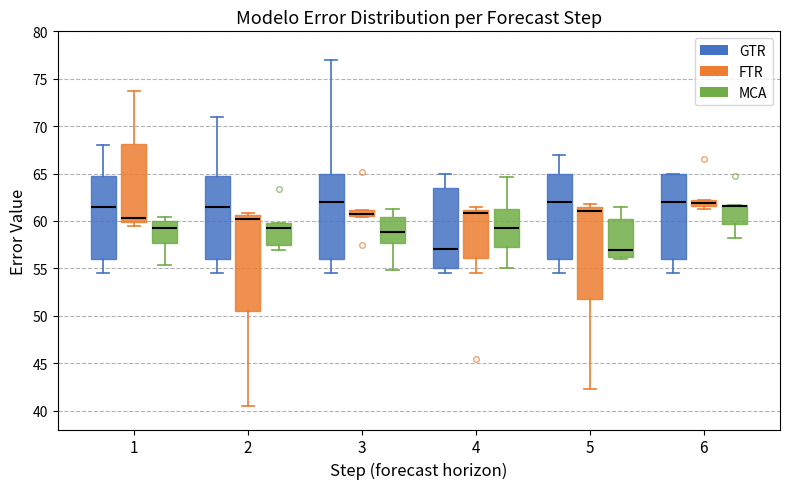

Where is the lower edge of the box for 5 (MCA) on the y-axis? The values are not printed on the chart, so give them approximately, as read against the axis.

56.0